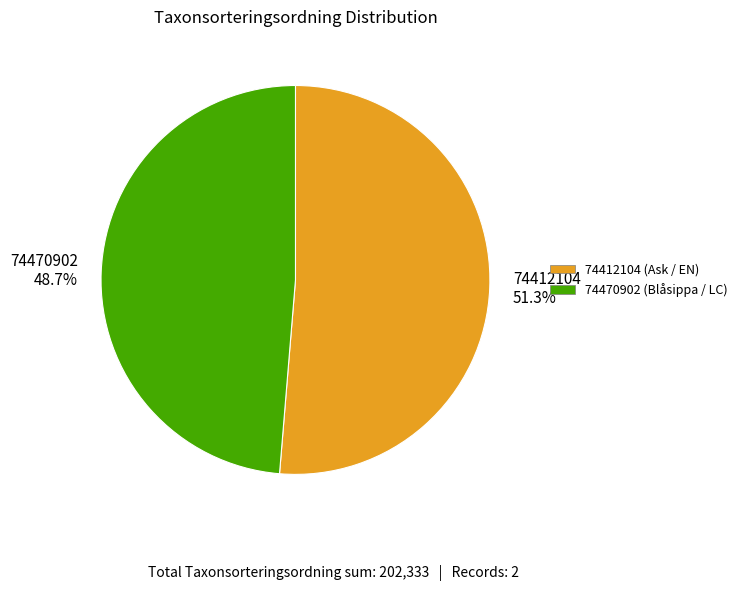

Does 74470902 represent more than half of the total?

No